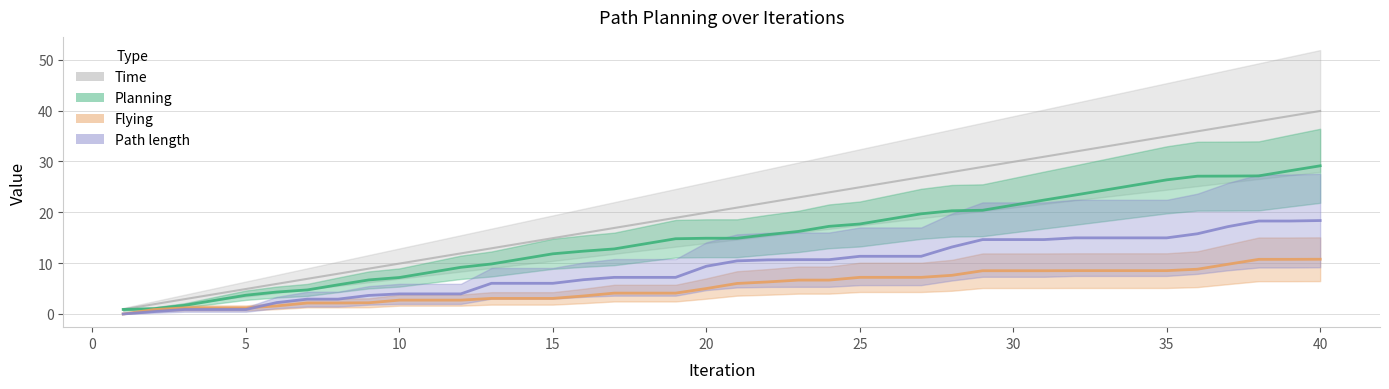

What is the sum of the Flying values at 35 and 36?

17.3